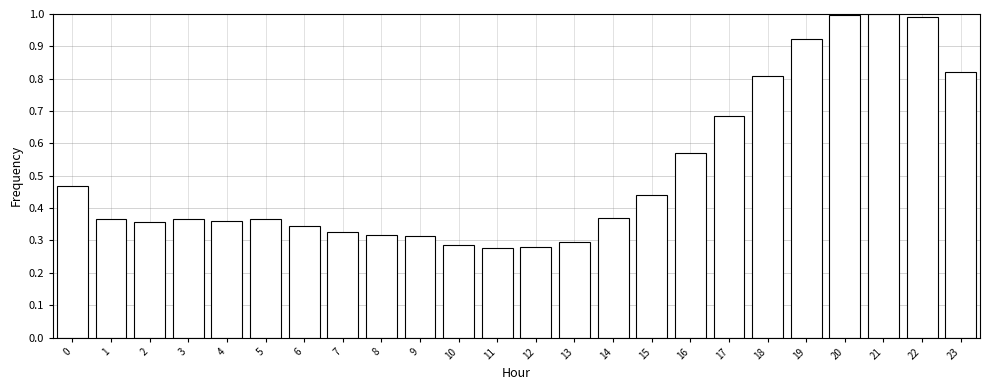

The value at 21 is 1.0. True or false?

True